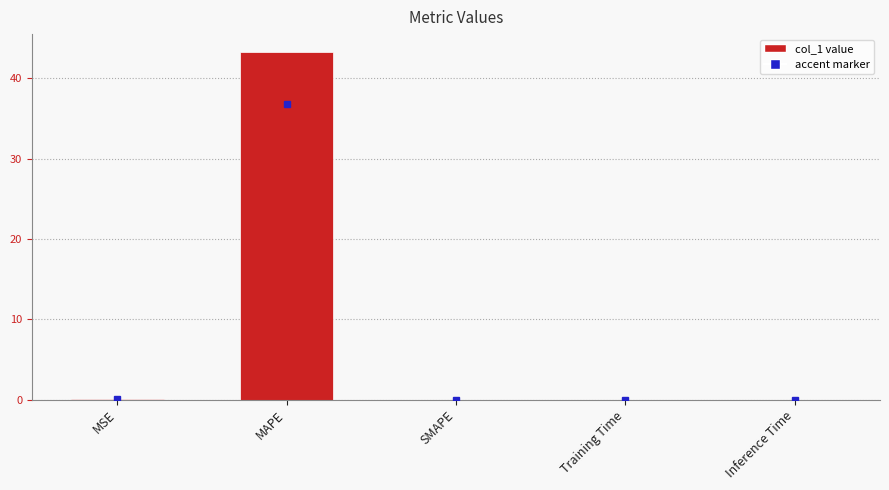

What is the maximum value shown in the chart?

43.3